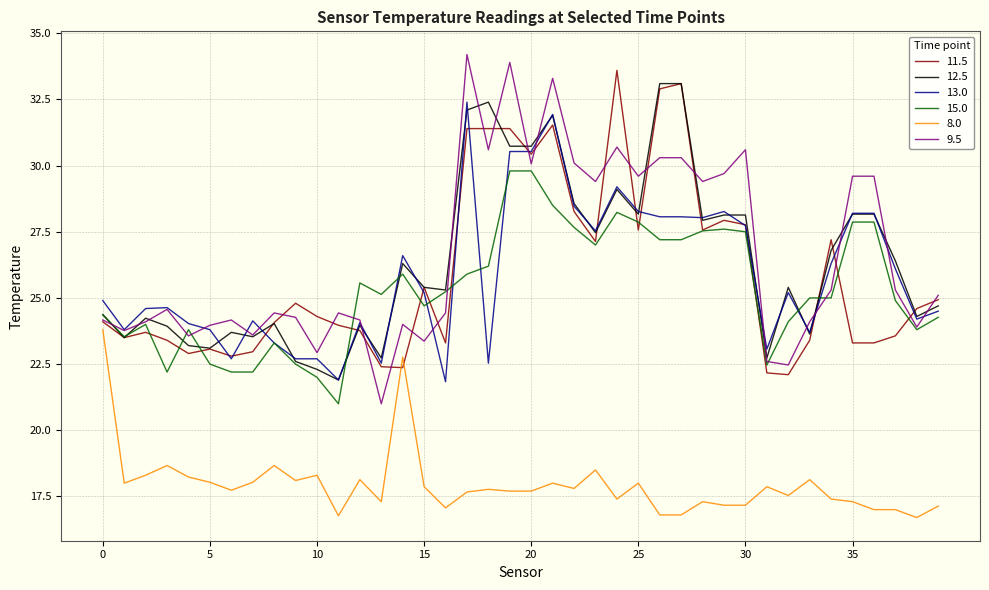

What is the maximum value for 13.0?

32.4